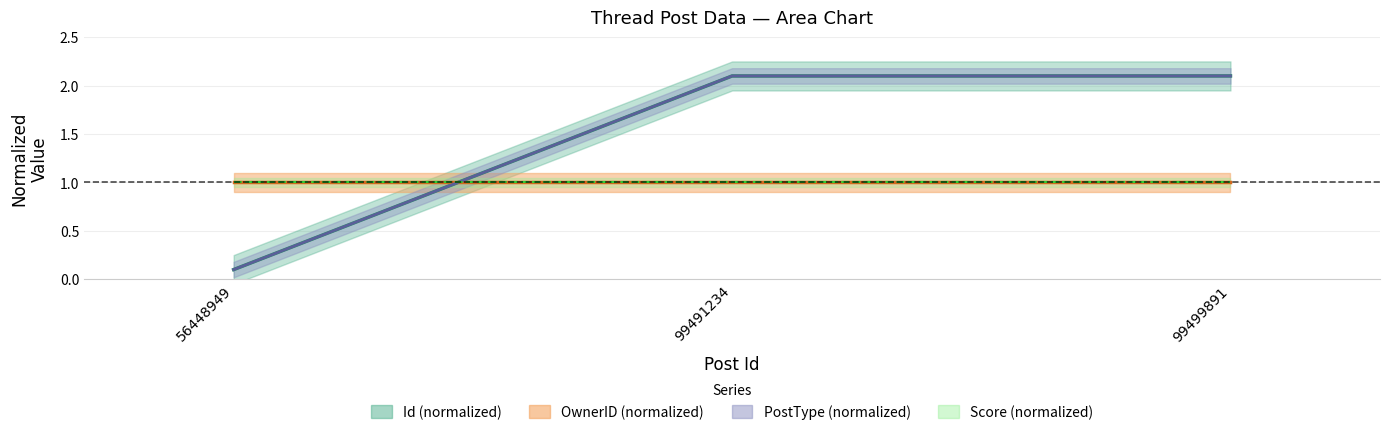

How many lines are shown in the chart?

2